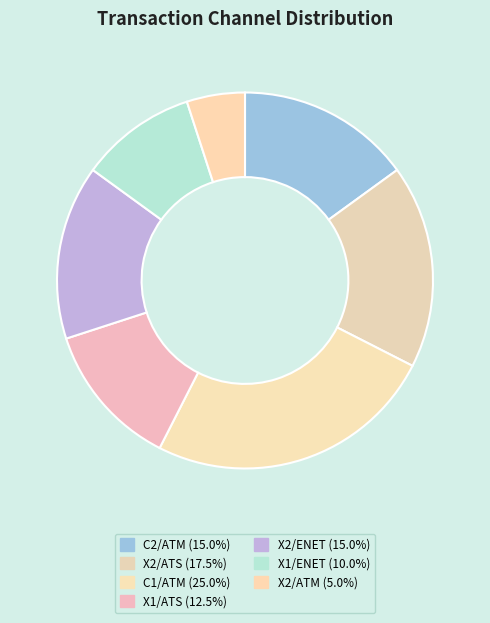

How many slices are in this pie chart?

7